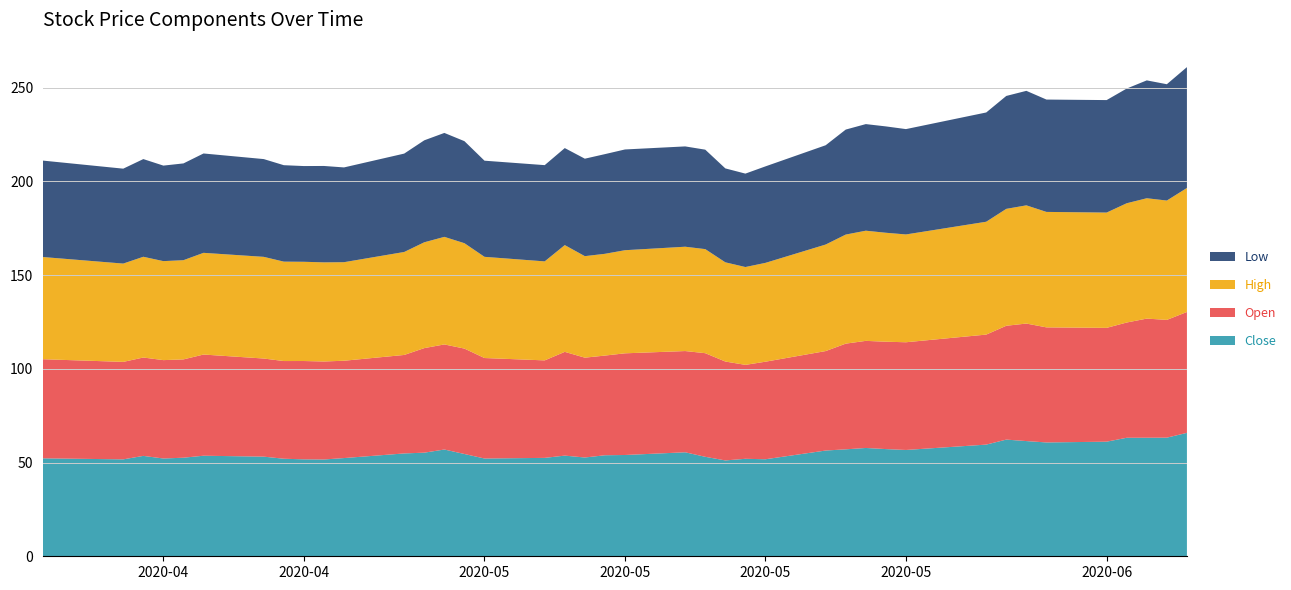

Reading left to right, what are all the values shown in this chart?

Close: 2020-04-09=52.2	2020-04-13=51.7	2020-04-14=53.5	2020-04-15=52.2	2020-04-16=52.6	2020-04-17=53.6	2020-04-20=53.1	2020-04-21=52.0	2020-04-22=51.7	2020-04-23=51.6	2020-04-24=52.4	2020-04-27=54.9	2020-04-28=55.3	2020-04-29=57.0	2020-04-30=54.6	2020-05-01=52.1	2020-05-04=52.5	2020-05-05=53.7	2020-05-06=52.7	2020-05-07=53.9	2020-05-08=54.0	2020-05-11=55.5	2020-05-12=53.1	2020-05-13=51.1	2020-05-14=52.0	2020-05-15=51.8	2020-05-18=56.4	2020-05-19=57.0	2020-05-20=57.8	2020-05-21=57.2	2020-05-22=56.7	2020-05-26=59.6	2020-05-27=62.2	2020-05-28=61.5	2020-05-29=60.7	2020-06-01=61.1	2020-06-02=63.2	2020-06-03=63.2	2020-06-04=63.3	2020-06-05=65.8
Open: 2020-04-09=52.9	2020-04-13=52.0	2020-04-14=52.5	2020-04-15=52.5	2020-04-16=52.4	2020-04-17=54.0	2020-04-20=52.3	2020-04-21=52.1	2020-04-22=52.4	2020-04-23=52.3	2020-04-24=51.9	2020-04-27=52.5	2020-04-28=55.8	2020-04-29=56.0	2020-04-30=56.2	2020-05-01=53.6	2020-05-04=52.0	2020-05-05=55.3	2020-05-06=53.2	2020-05-07=53.2	2020-05-08=54.2	2020-05-11=54.0	2020-05-12=55.3	2020-05-13=52.8	2020-05-14=50.1	2020-05-15=52.0	2020-05-18=53.0	2020-05-19=56.4	2020-05-20=57.1	2020-05-21=57.3	2020-05-22=57.5	2020-05-26=58.7	2020-05-27=60.7	2020-05-28=62.7	2020-05-29=61.4	2020-06-01=60.7	2020-06-02=61.5	2020-06-03=63.5	2020-06-04=62.8	2020-06-05=64.5
High: 2020-04-09=54.5	2020-04-13=52.4	2020-04-14=53.7	2020-04-15=52.8	2020-04-16=52.9	2020-04-17=54.2	2020-04-20=54.2	2020-04-21=53.0	2020-04-22=52.9	2020-04-23=52.9	2020-04-24=52.6	2020-04-27=54.9	2020-04-28=56.5	2020-04-29=57.4	2020-04-30=56.2	2020-05-01=54.0	2020-05-04=52.8	2020-05-05=57.0	2020-05-06=54.1	2020-05-07=54.3	2020-05-08=55.0	2020-05-11=55.6	2020-05-12=55.5	2020-05-13=52.9	2020-05-14=52.2	2020-05-15=52.7	2020-05-18=56.8	2020-05-19=58.2	2020-05-20=58.8	2020-05-21=58.1	2020-05-22=57.5	2020-05-26=60.2	2020-05-27=62.4	2020-05-28=63.0	2020-05-29=61.6	2020-06-01=61.5	2020-06-02=63.6	2020-06-03=64.2	2020-06-04=63.7	2020-06-05=66.2
Low: 2020-04-09=51.4	2020-04-13=50.6	2020-04-14=52.1	2020-04-15=51.0	2020-04-16=51.6	2020-04-17=53.0	2020-04-20=52.1	2020-04-21=51.4	2020-04-22=51.1	2020-04-23=51.4	2020-04-24=50.5	2020-04-27=52.5	2020-04-28=54.4	2020-04-29=55.4	2020-04-30=54.4	2020-05-01=51.3	2020-05-04=51.3	2020-05-05=51.8	2020-05-06=52.0	2020-05-07=53.2	2020-05-08=53.7	2020-05-11=53.5	2020-05-12=53.0	2020-05-13=50.1	2020-05-14=49.8	2020-05-15=51.5	2020-05-18=53.0	2020-05-19=56.0	2020-05-20=56.9	2020-05-21=56.7	2020-05-22=56.2	2020-05-26=58.3	2020-05-27=60.2	2020-05-28=61.1	2020-05-29=59.9	2020-06-01=60.0	2020-06-02=61.2	2020-06-03=62.9	2020-06-04=62.0	2020-06-05=64.5